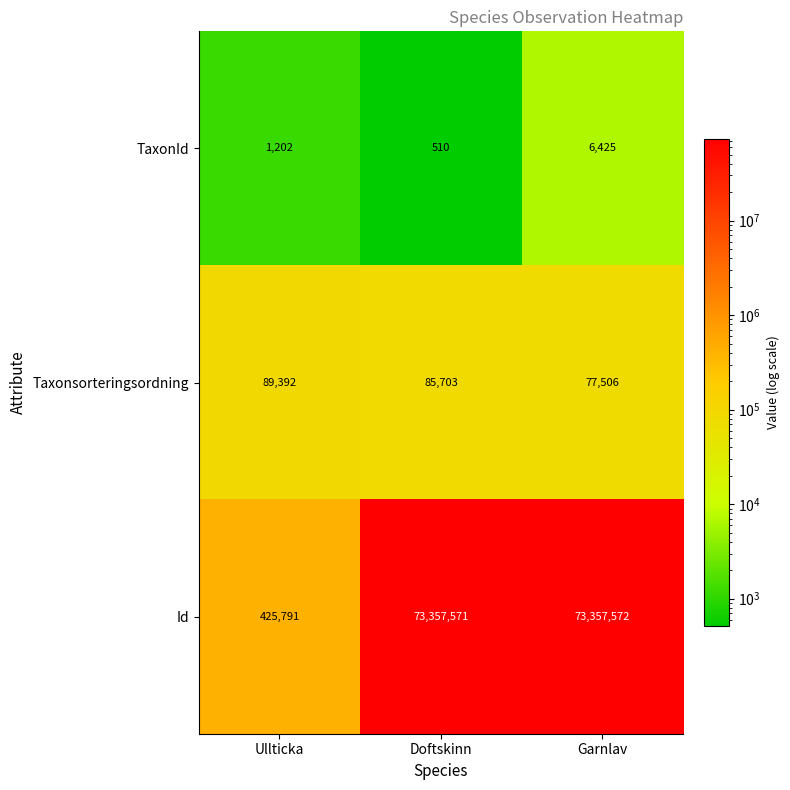

Is it true that Id equals 425791 at Ullticka?

True